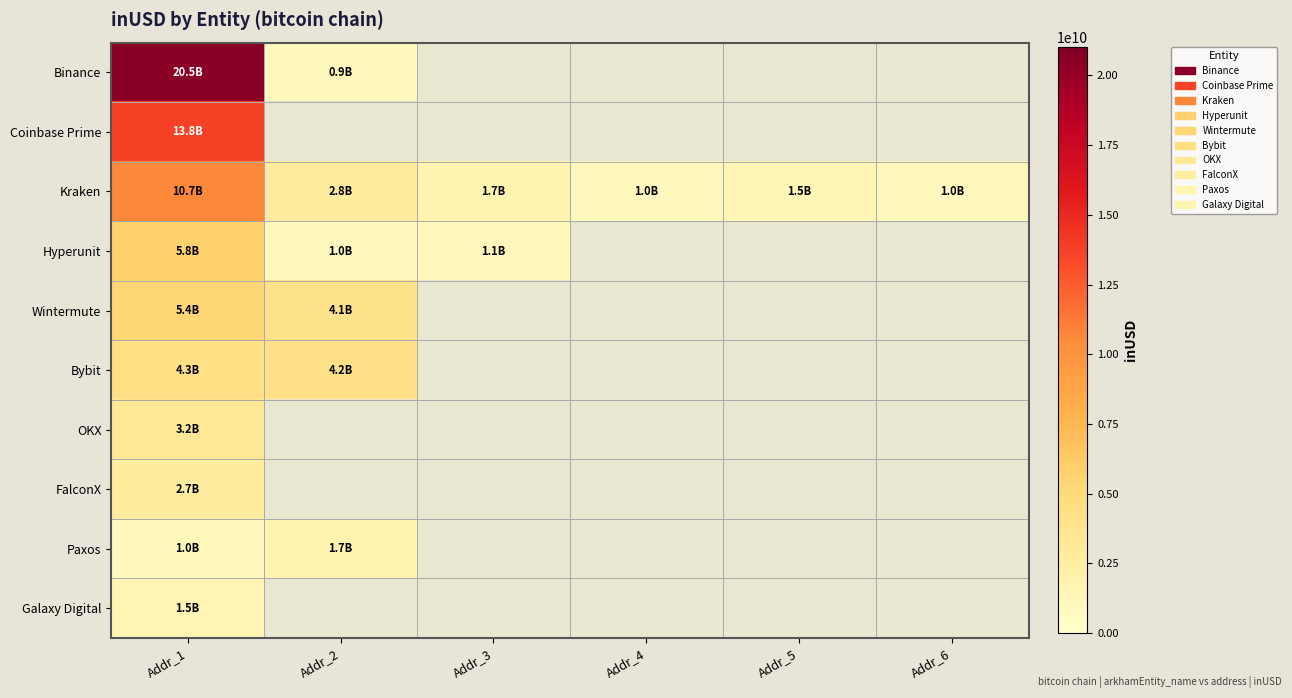

True or false: Kraken has a value of 956850432.0 at Addr_4.

True